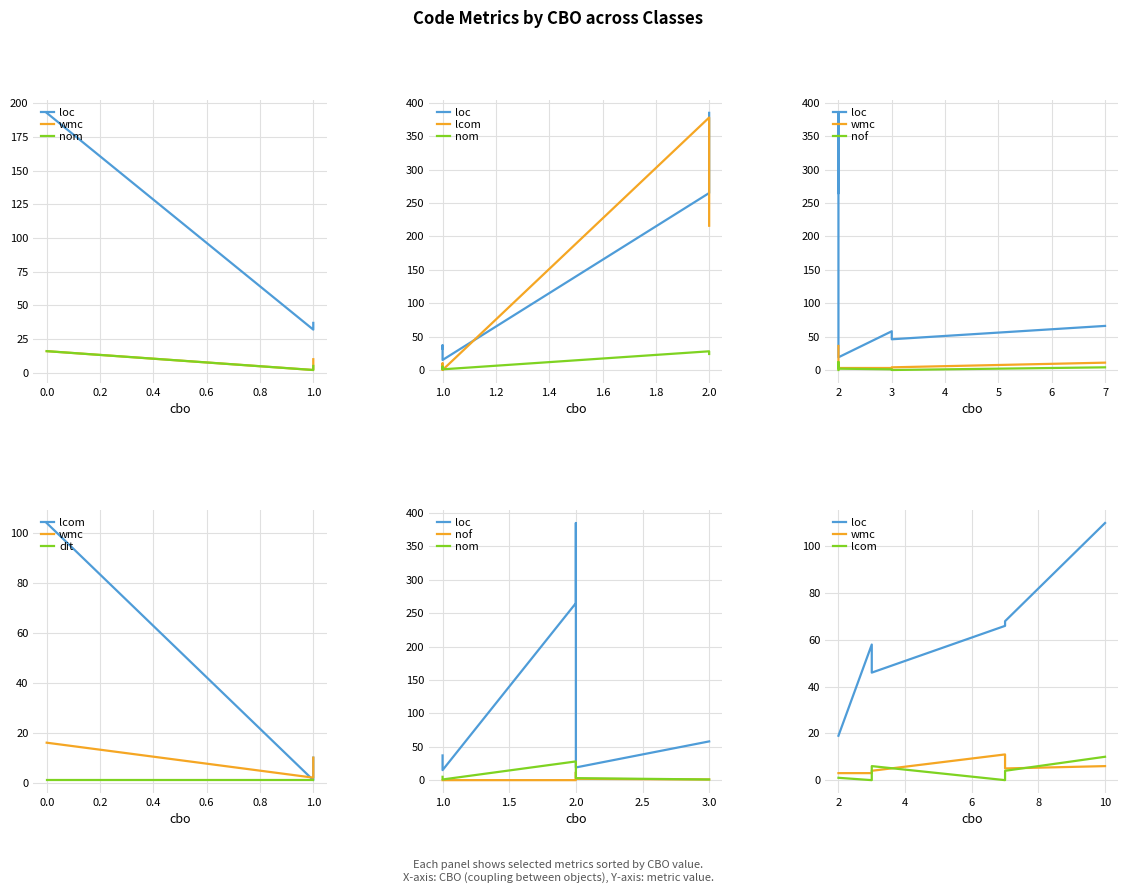

Count the number of data series in this chart.

6